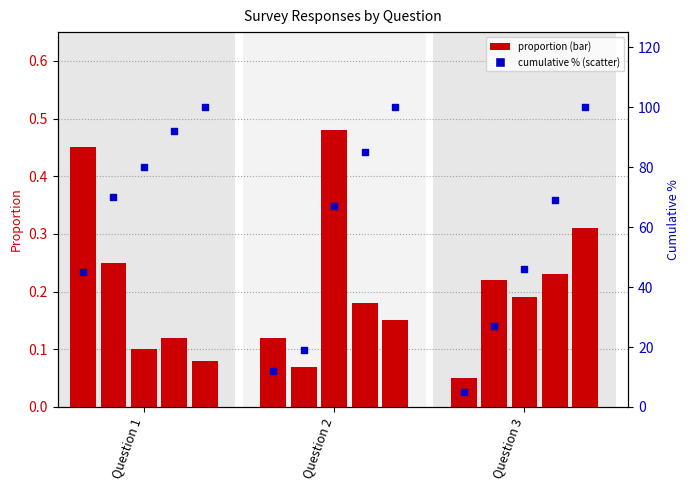

At which category is the sum across all series the highest?

Question 1